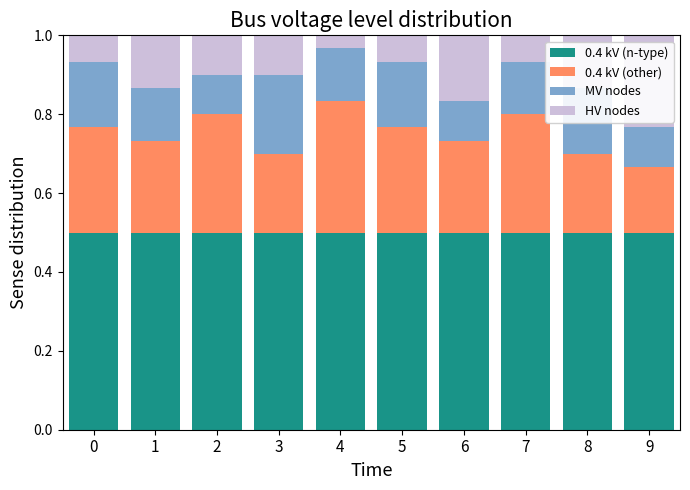

The value of 0.4 kV (n-type) at 5 is 0.7. True or false?

False